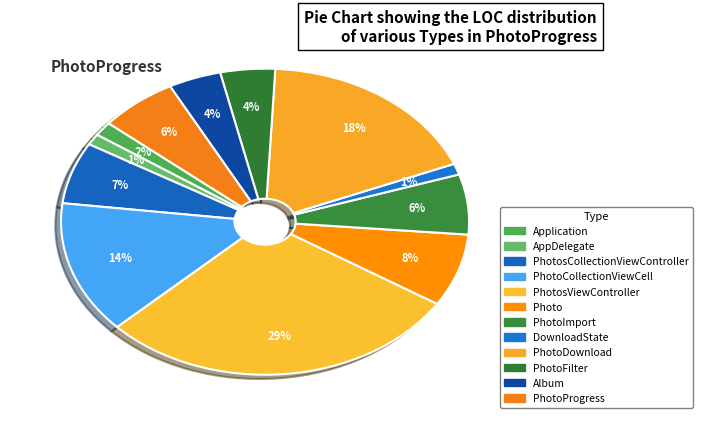

Is there a majority slice in this chart?

No